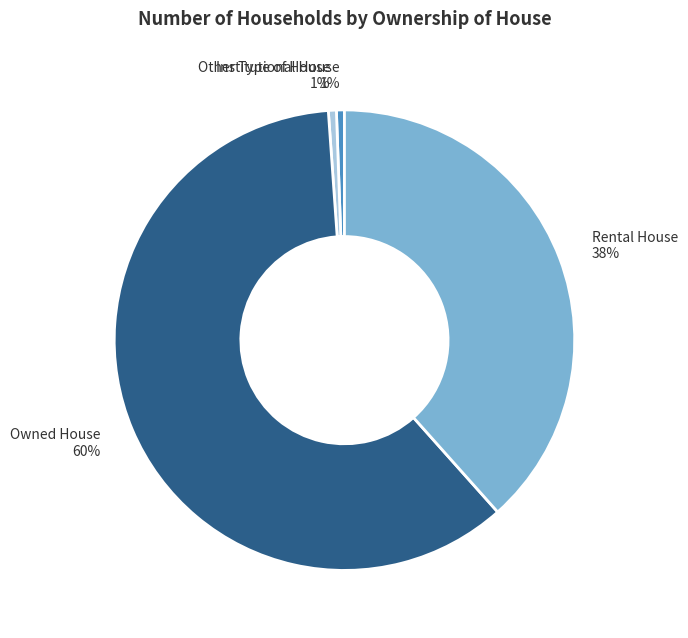

Which has a higher value, Other Type of House or Owned House?

Owned House